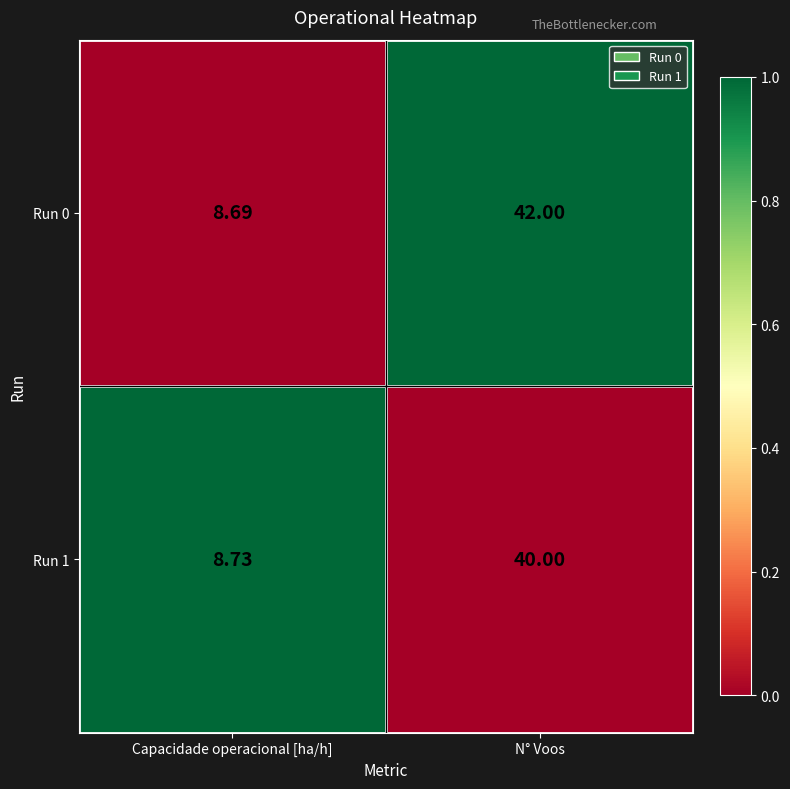

Where is Run 0 nearest to the value 25?

Capacidade operacional [ha/h]